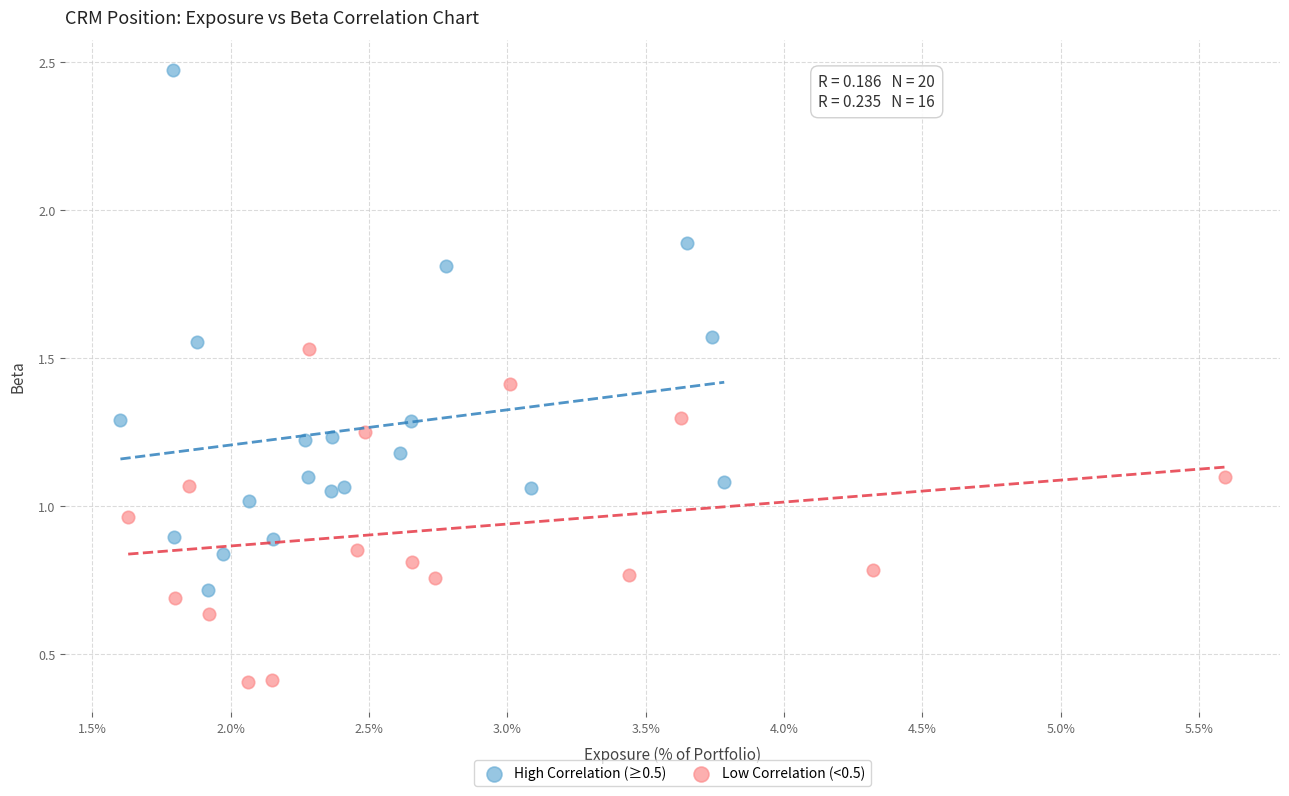

Which series contains the lowest Y value?

Low Correlation (<0.5)